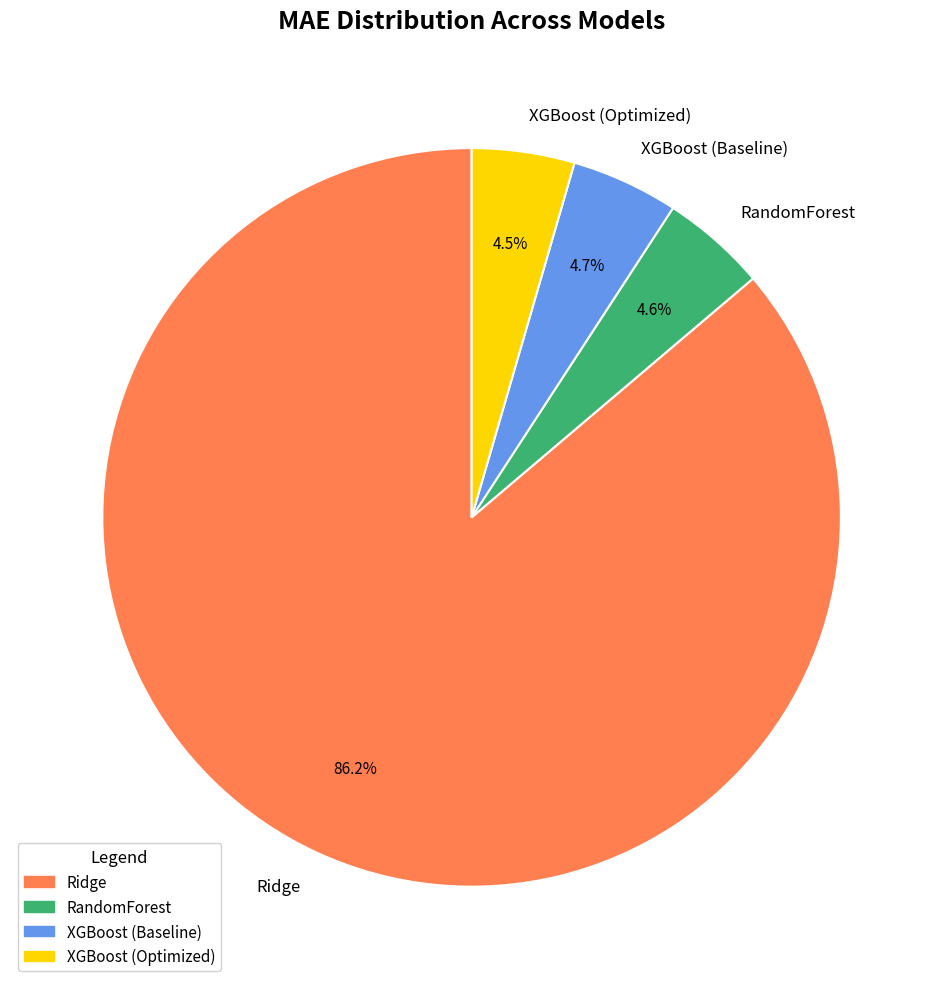

Which category has the biggest portion of the pie?

Ridge